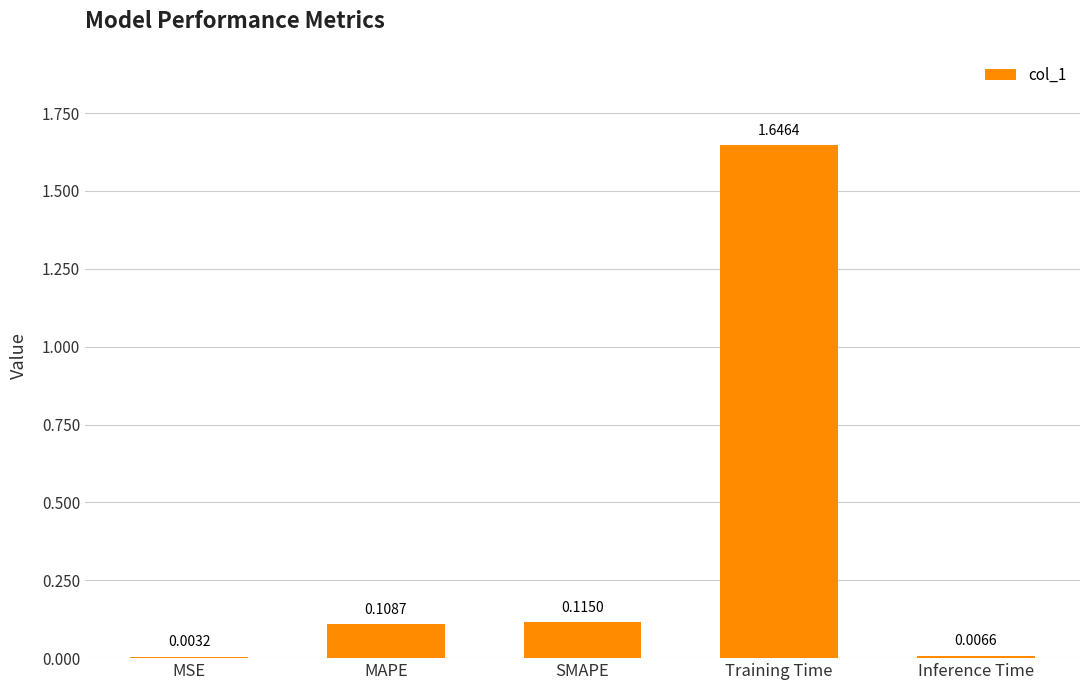

Between Training Time and MSE, which is larger?

Training Time